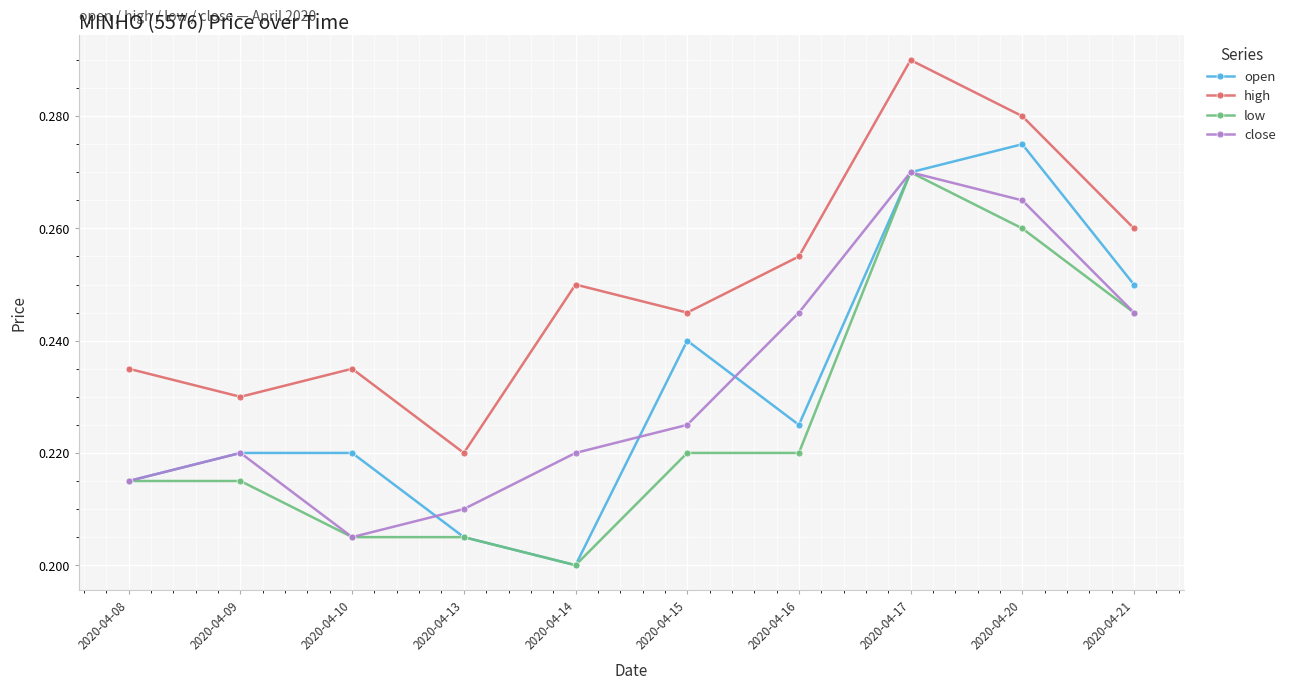

Which label corresponds to the smallest value in the chart?

2020-04-14